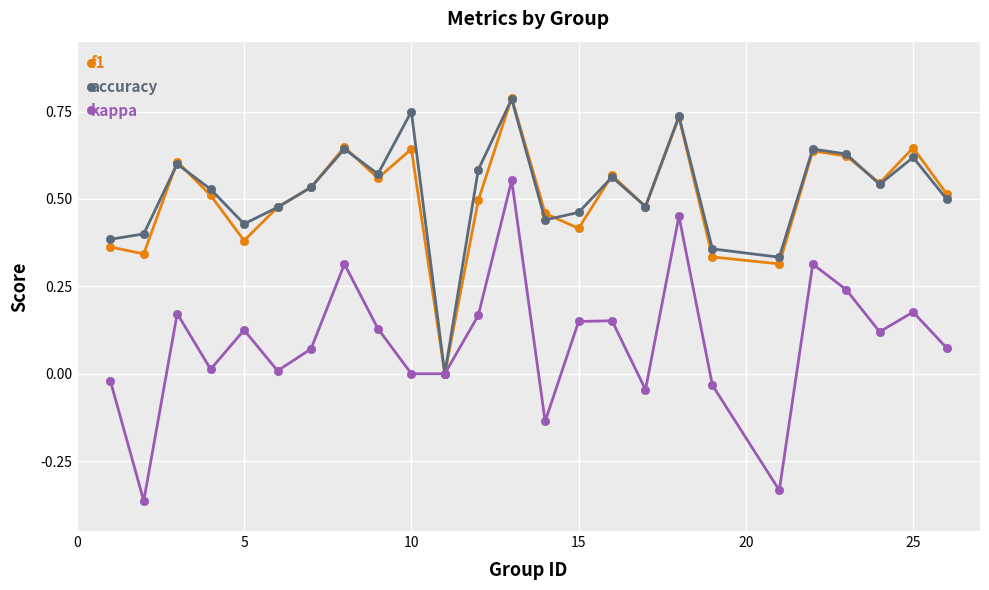

What are all the series names shown in the legend?

f1, accuracy, kappa